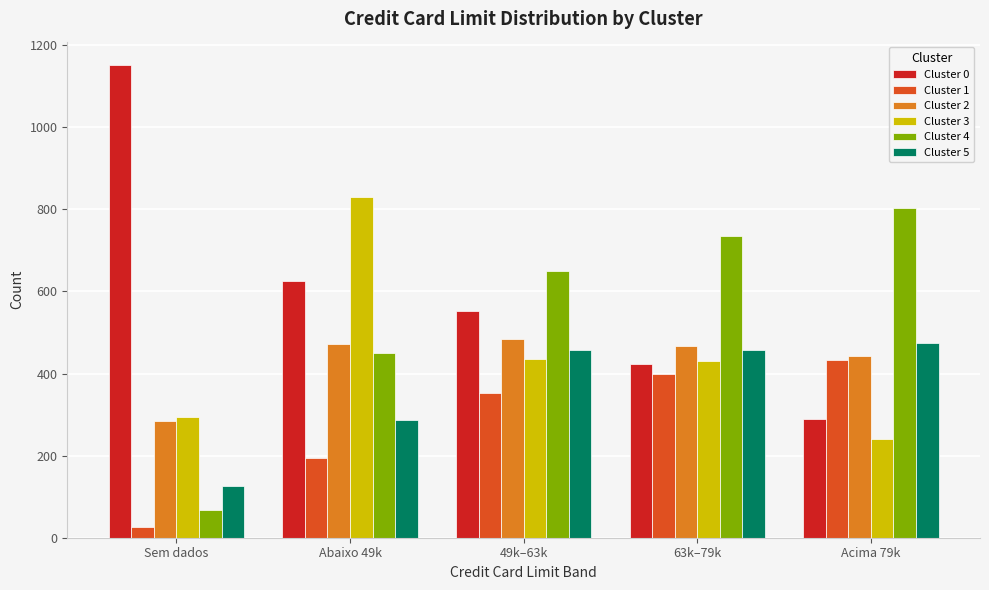

Between Abaixo 49k and 63k–79k, which series saw the biggest shift?

Cluster 3